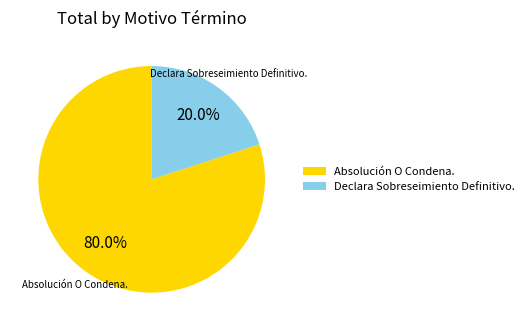

Do Declara Sobreseimiento Definitivo. and Absolución O Condena. together represent more than half of the pie?

Yes